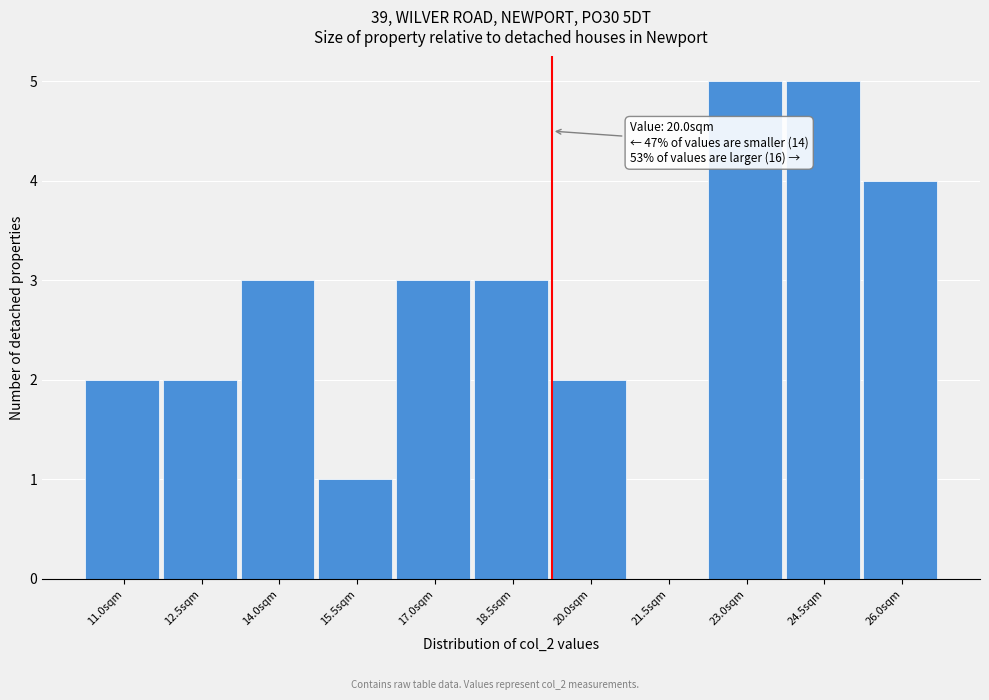

Reading right to left, extract all data points from this chart.

26.0sqm=4	24.5sqm=5	23.0sqm=5	21.5sqm=0	20.0sqm=2	18.5sqm=3	17.0sqm=3	15.5sqm=1	14.0sqm=3	12.5sqm=2	11.0sqm=2